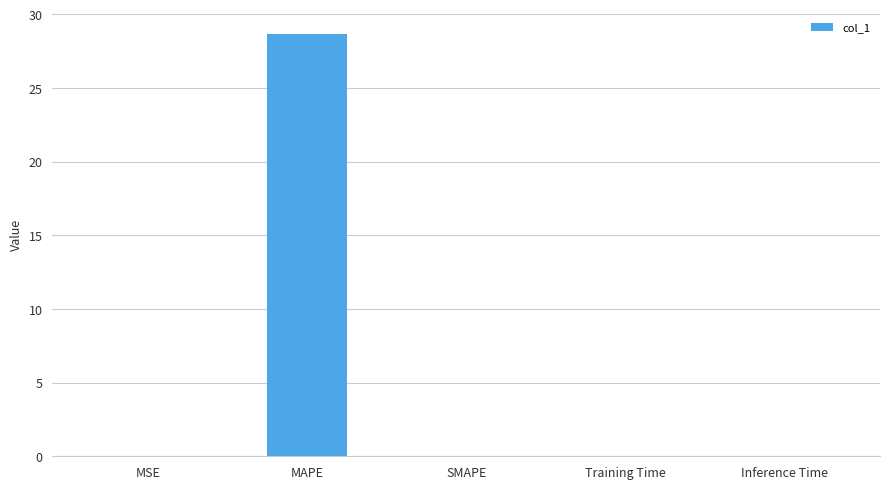

What is the greatest value displayed?

28.7